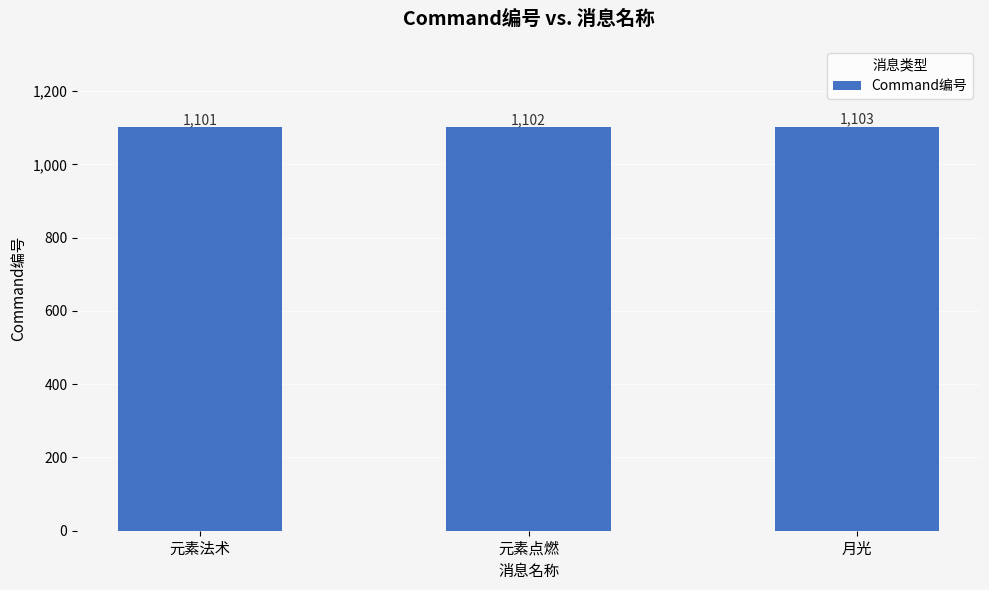

At which category does the chart reach its peak across all series?

月光